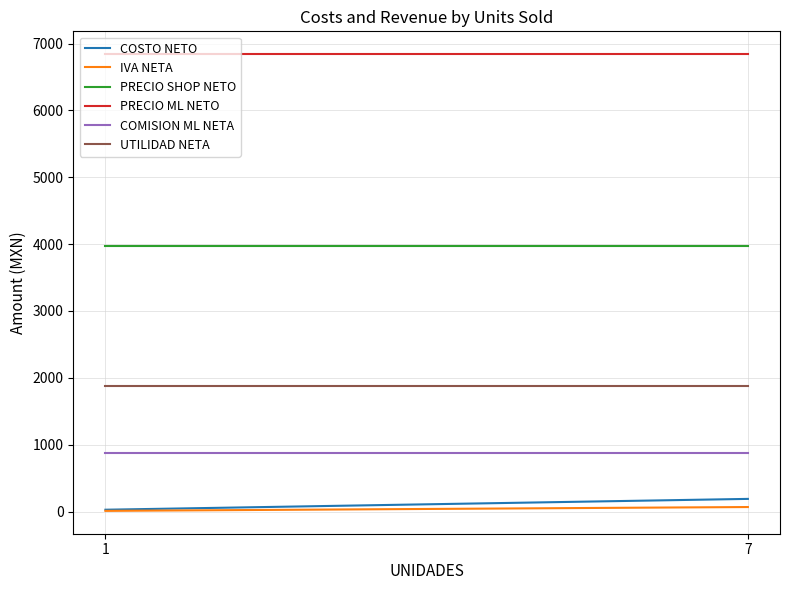

What is the average value of the COSTO NETO series?

108.0